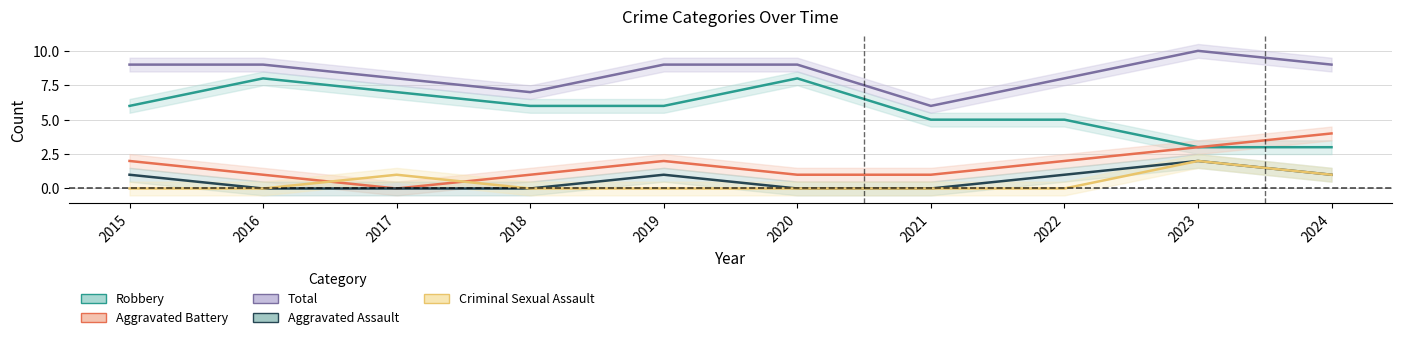

What is the maximum value for Aggravated Battery?

4